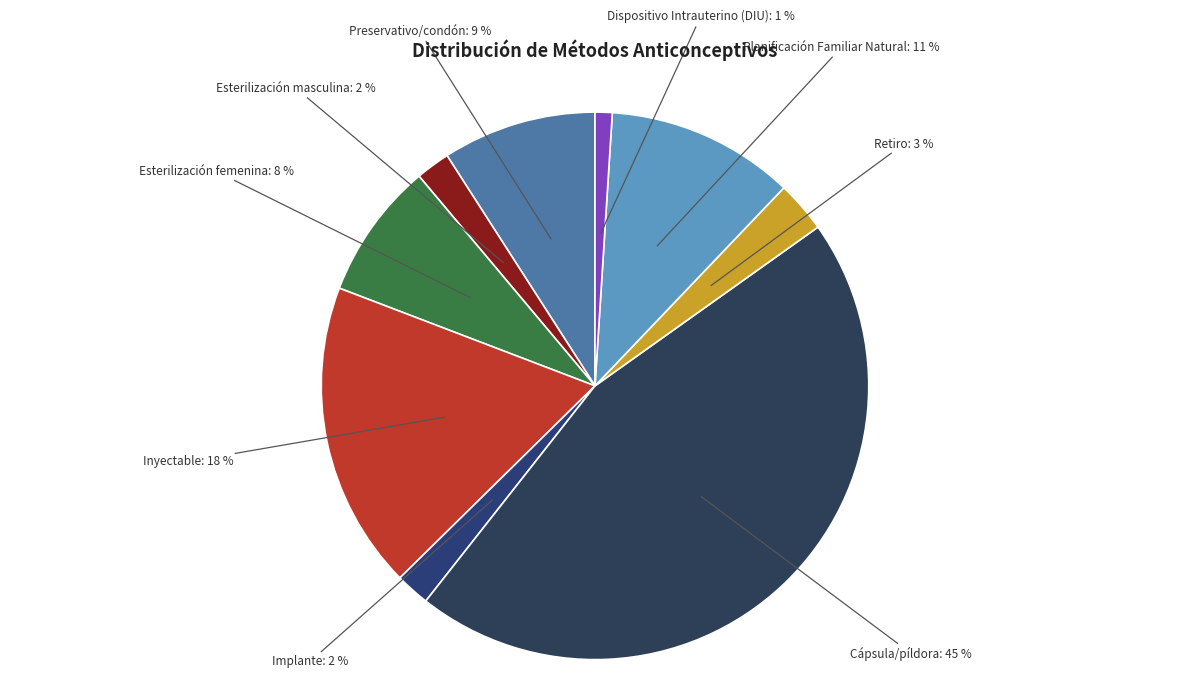

How many slices are in this pie chart?

9